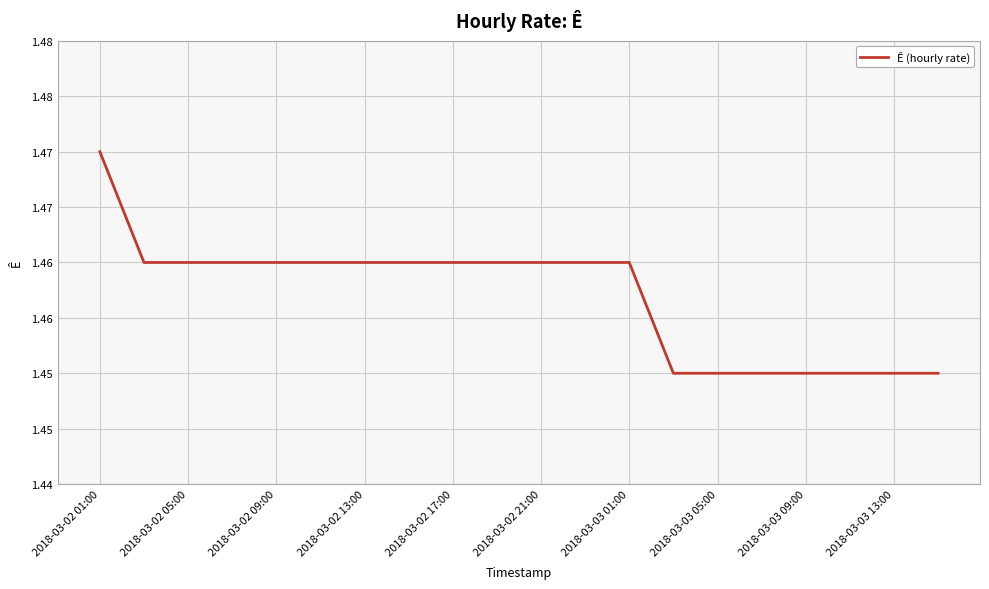

Is this an area chart (filled region under the line)?

No